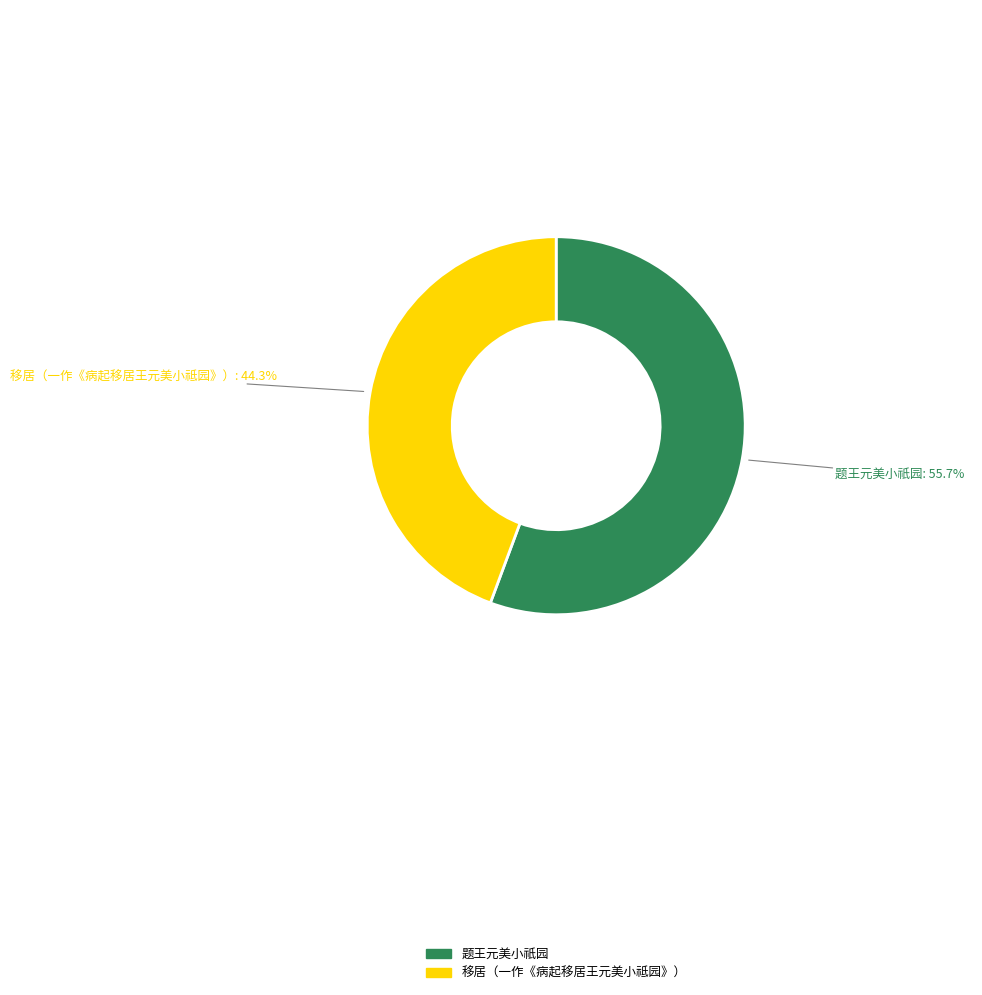

To the nearest percent, what is the combined percentage of 移居（一作《病起移居王元美小祗园》） and 题王元美小祇园?

100%